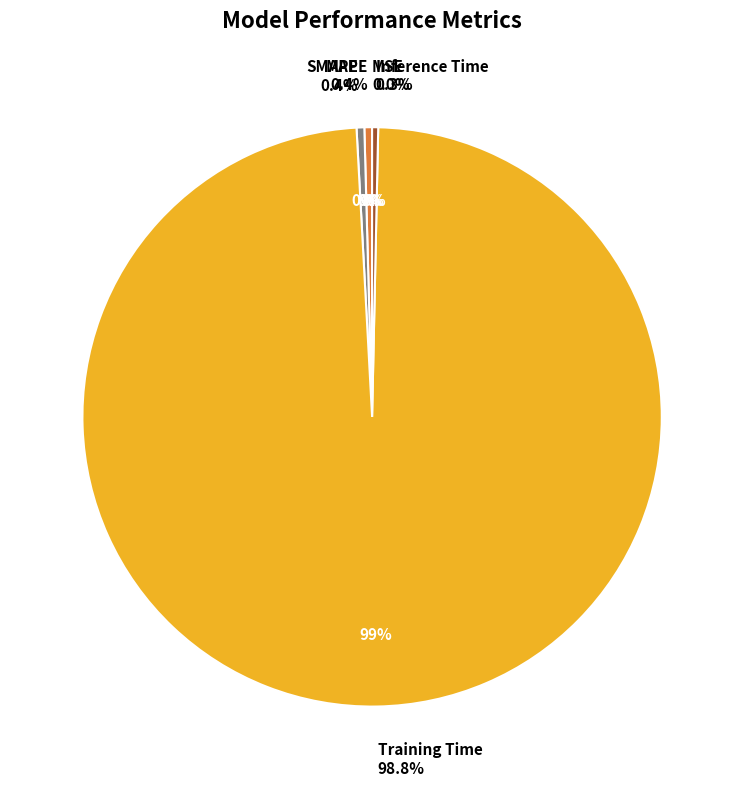

How many slices are in this pie chart?

5